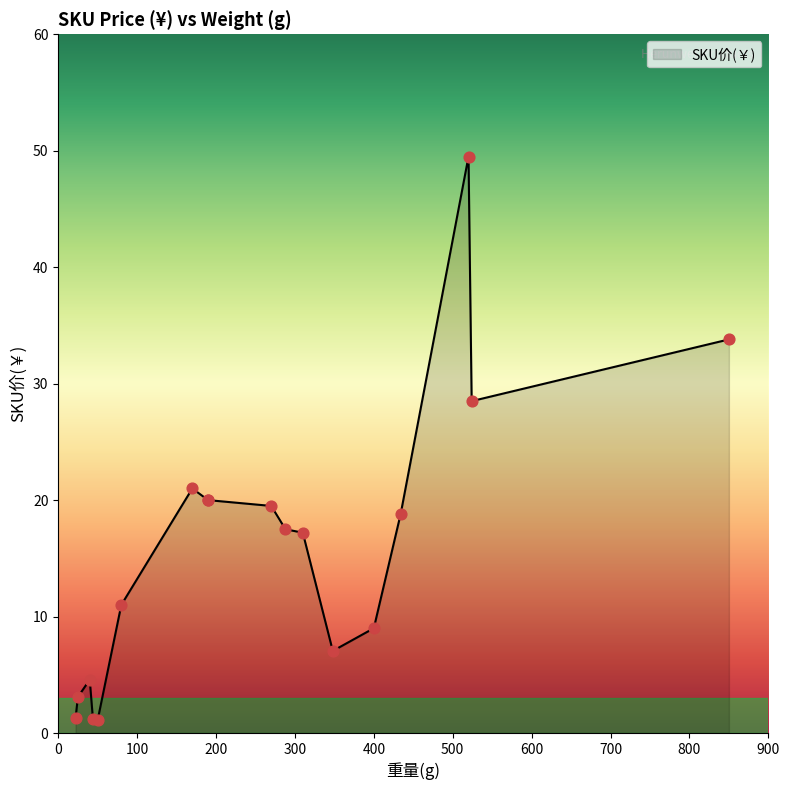

What is the change in value from 310 to 44?

-16.0